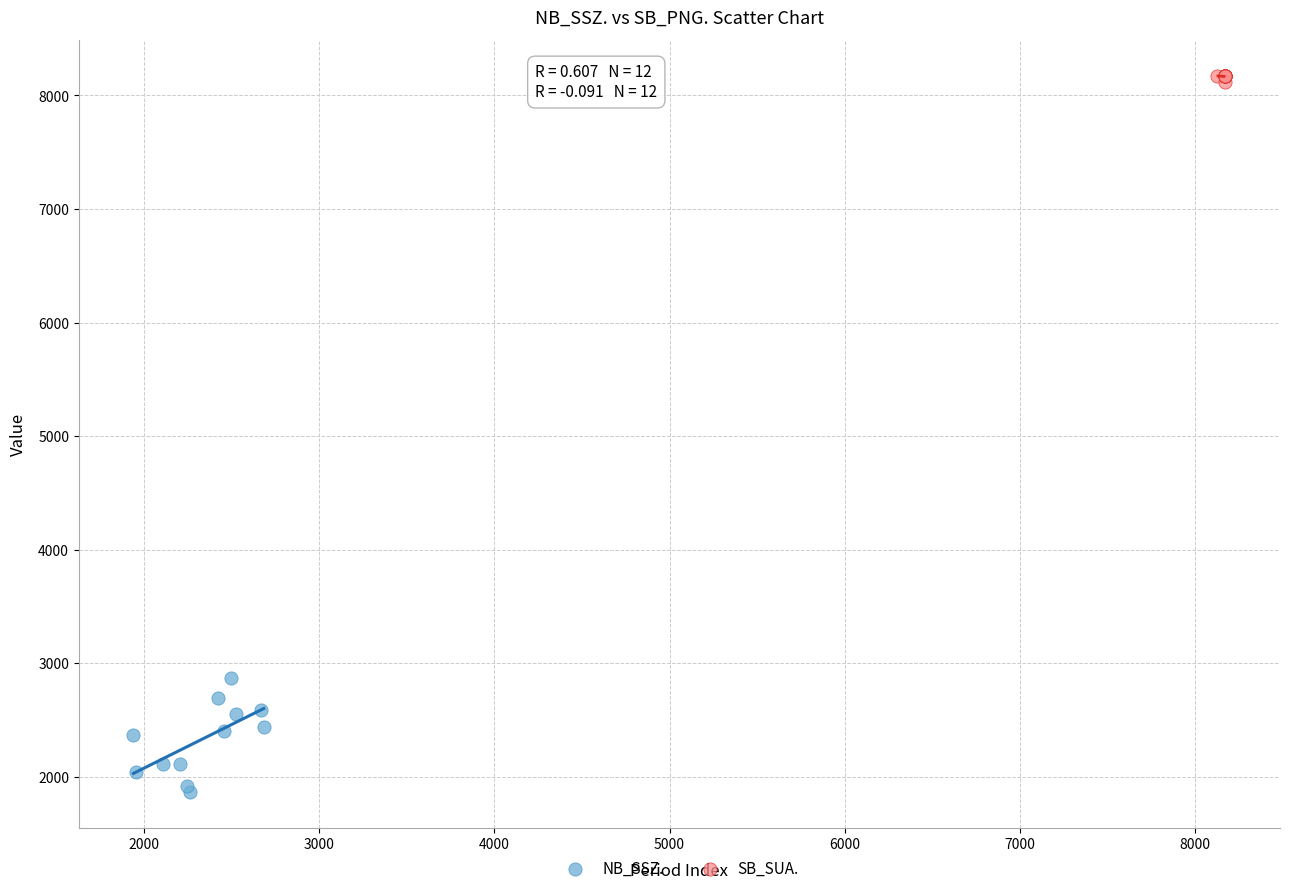

Which series has the widest spread of Y values?

NB_SSZ.